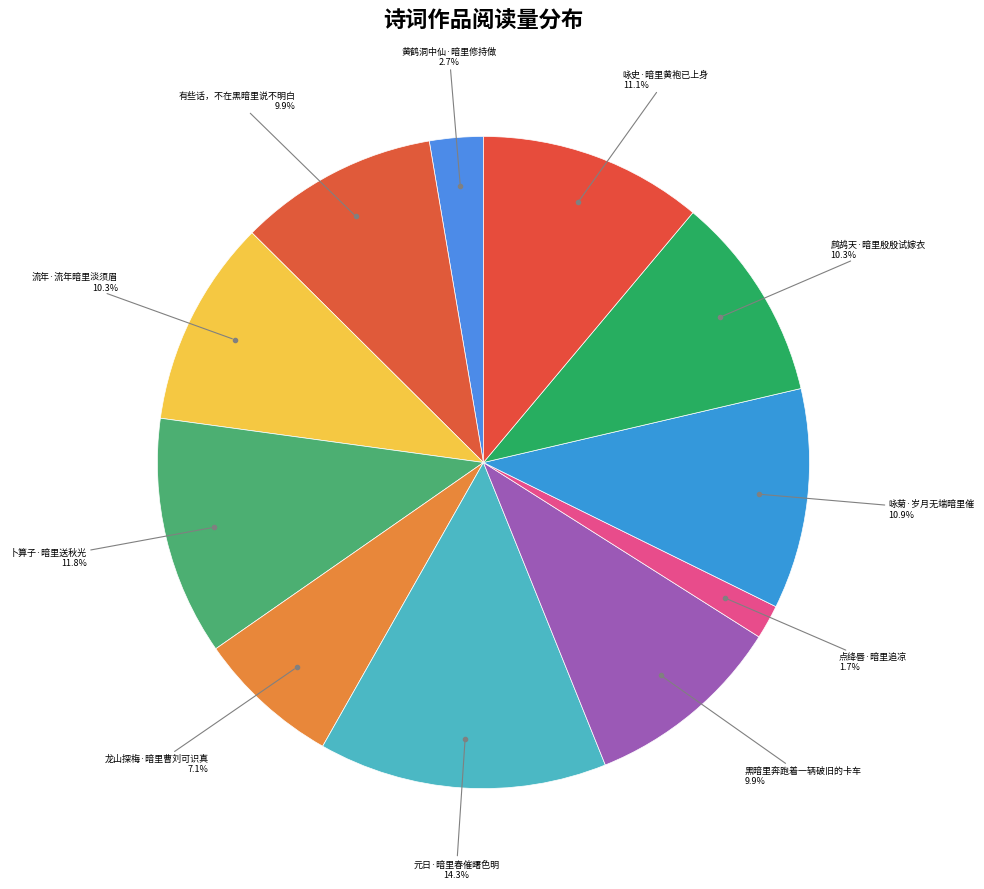

Is it true that 流年·流年暗里淡须眉 is 21% of the pie?

False